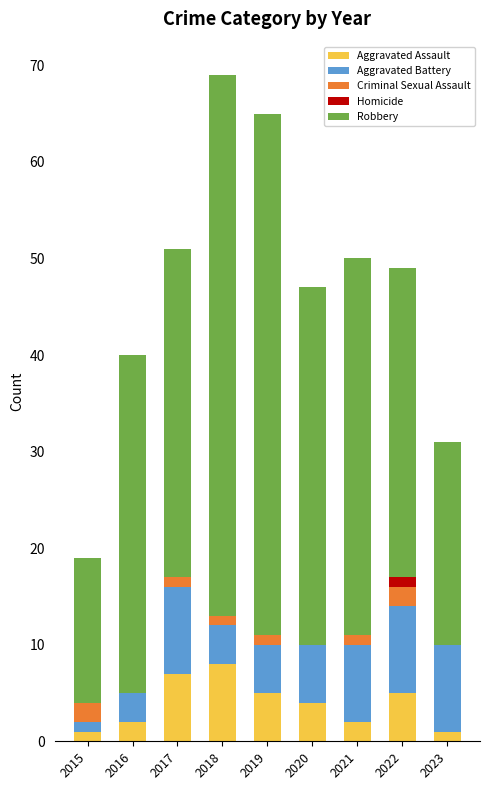

What is the total value across all series at 2020?

47